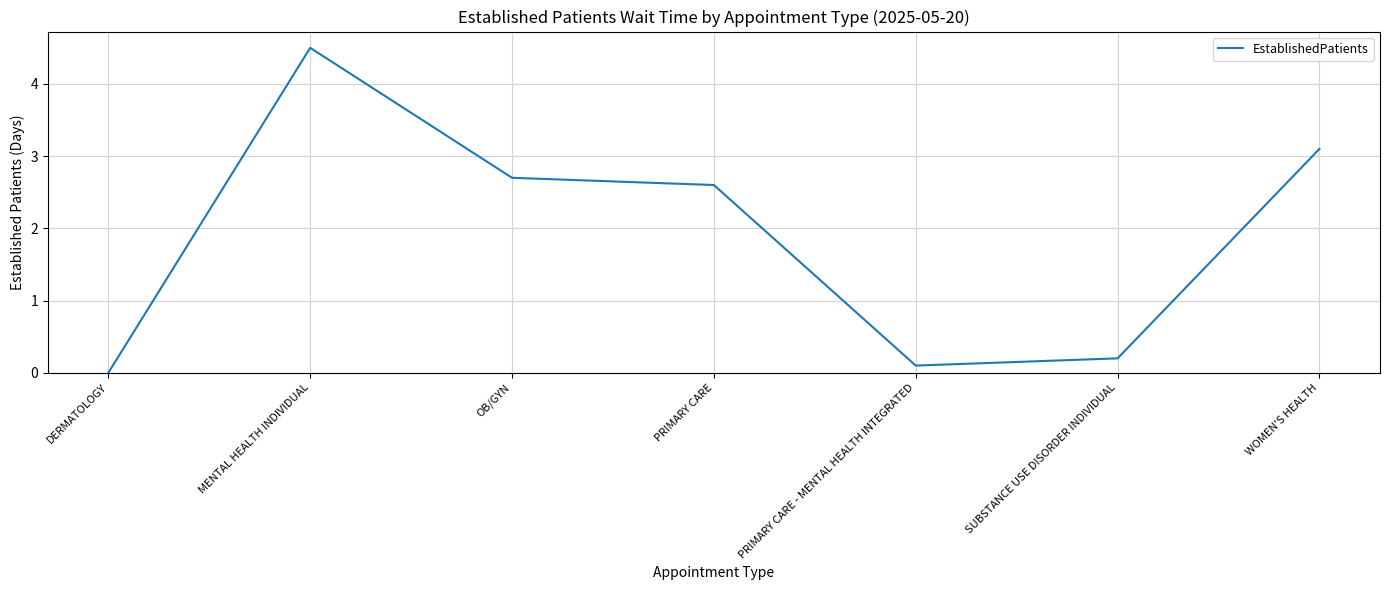

What is the greatest value displayed?

4.5